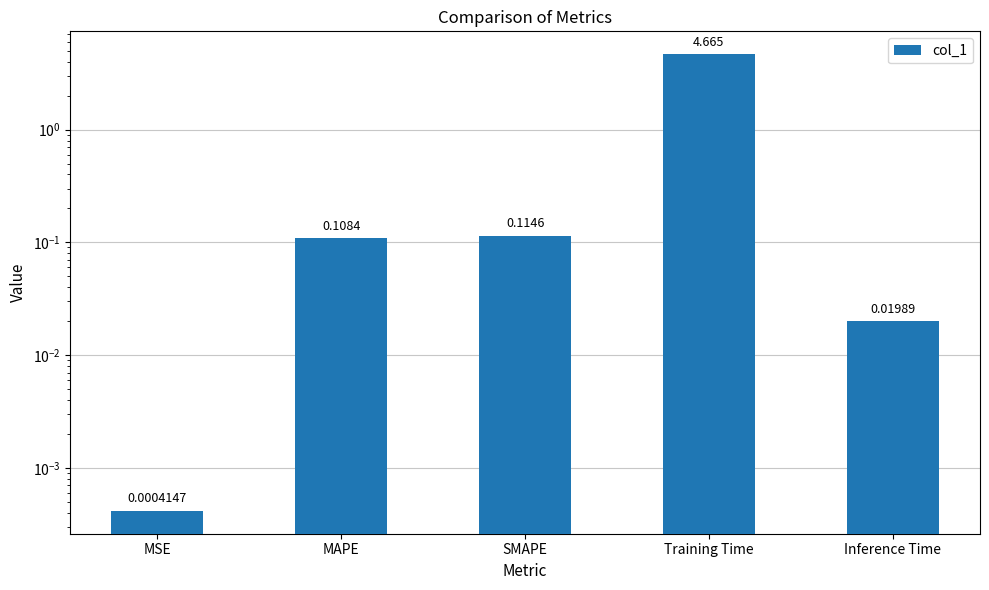

What is the average value?

1.0